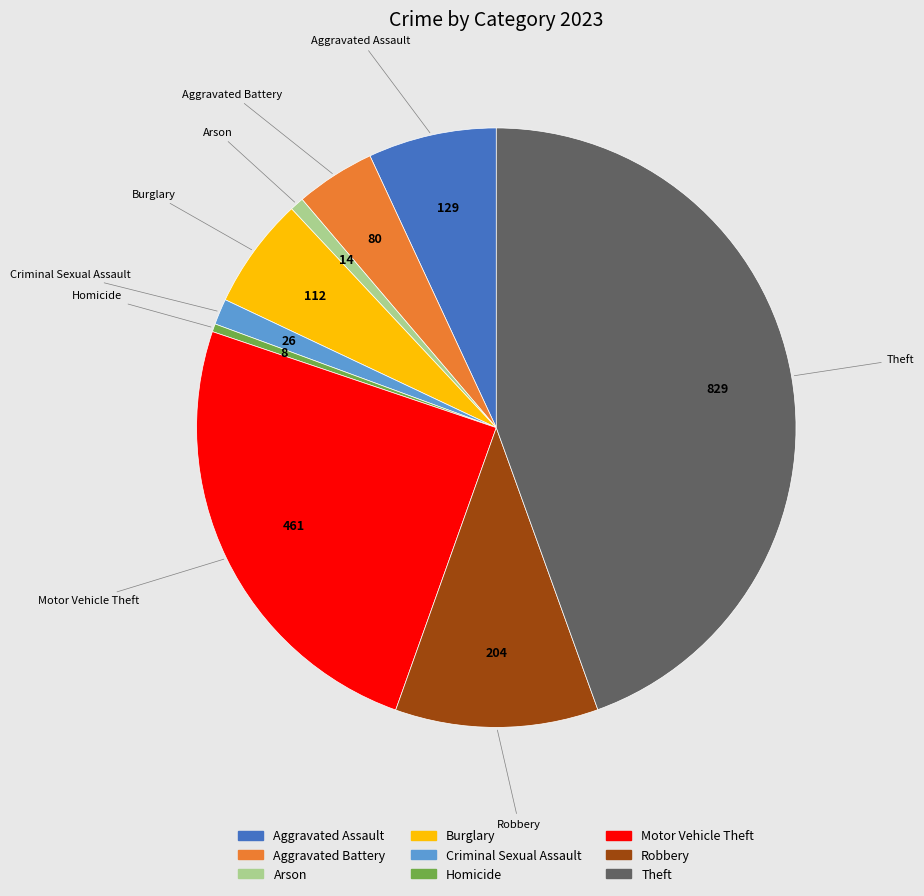

Is it true that Homicide is 0% of the pie?

True